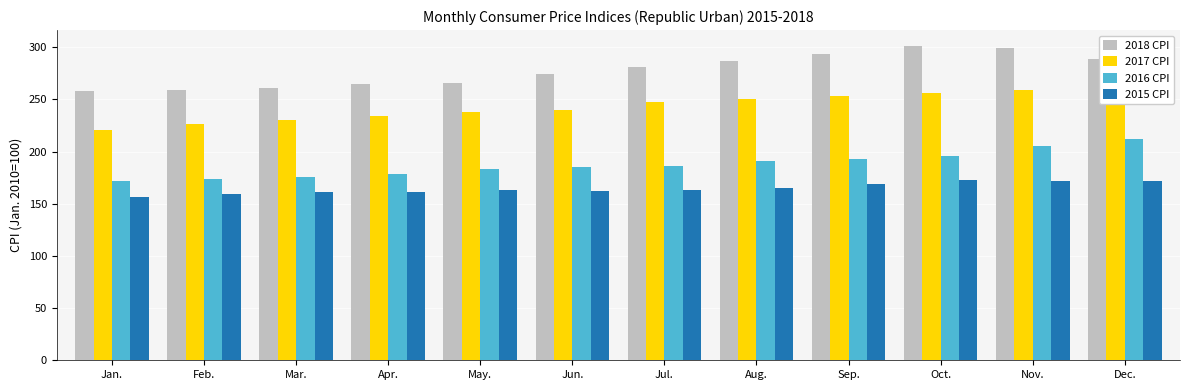

How many data points in 2016 CPI are above 186?

6